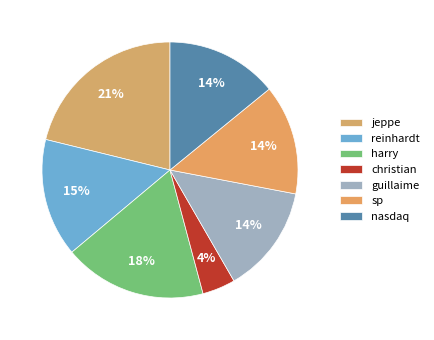

How many segments does this pie chart have?

7